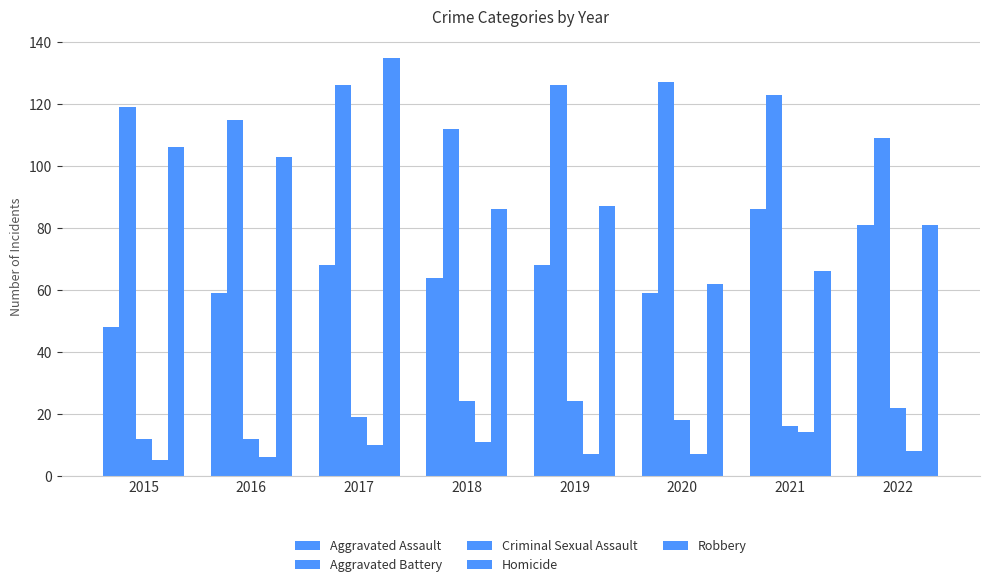

What is the value of the Criminal Sexual Assault bar at the 4th from the left?

24